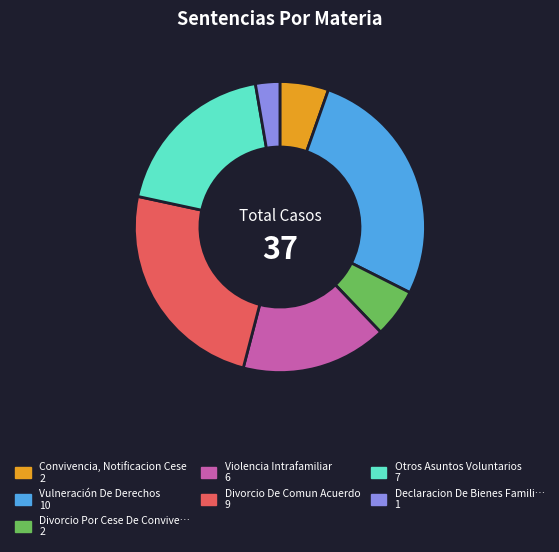

How many slices are in this pie chart?

7